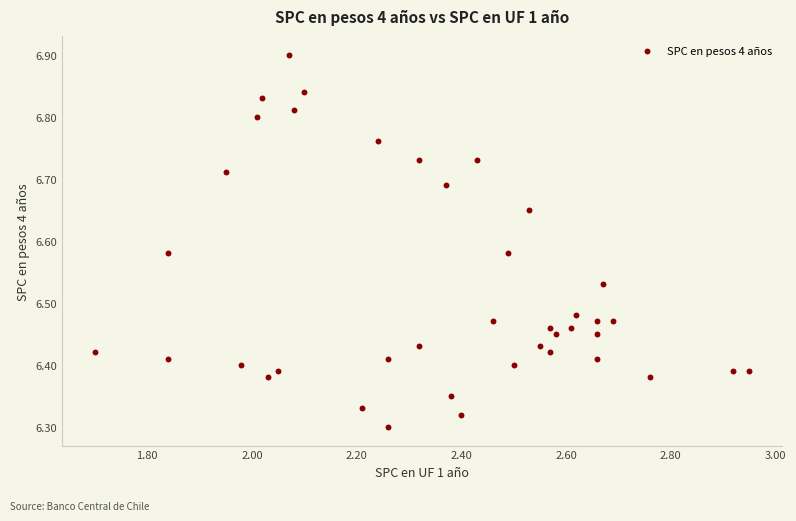

What is the range of X values (max minus min)?

1.3